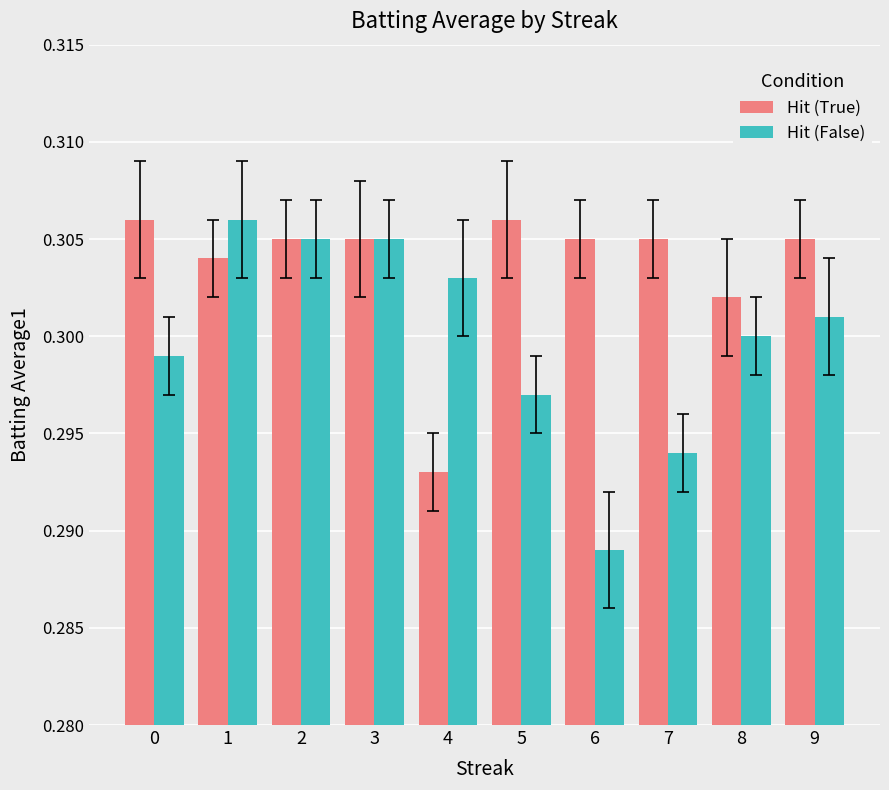

The value of Hit (True) at 0 is 0.3. True or false?

True